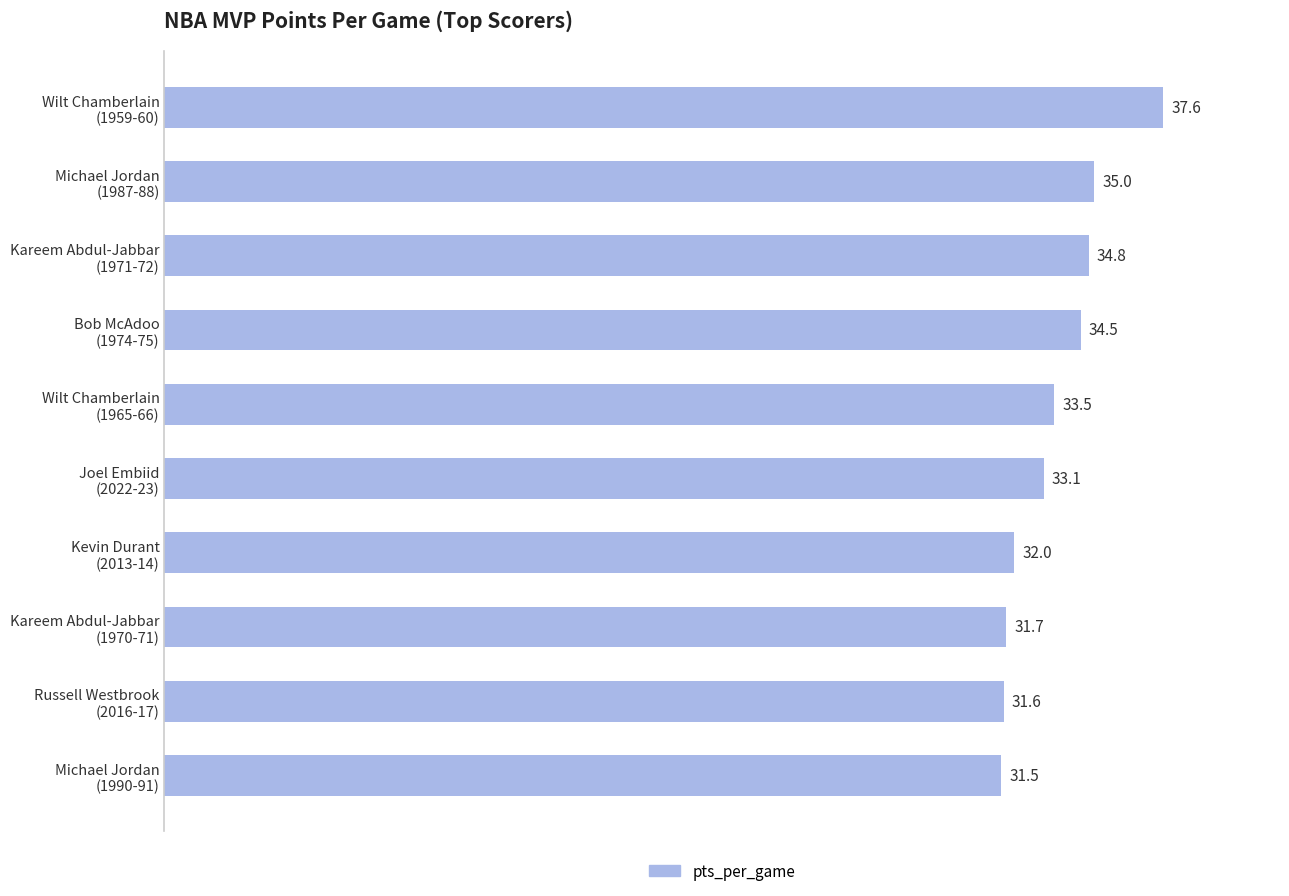

What is the minimum value shown in the chart?

31.5